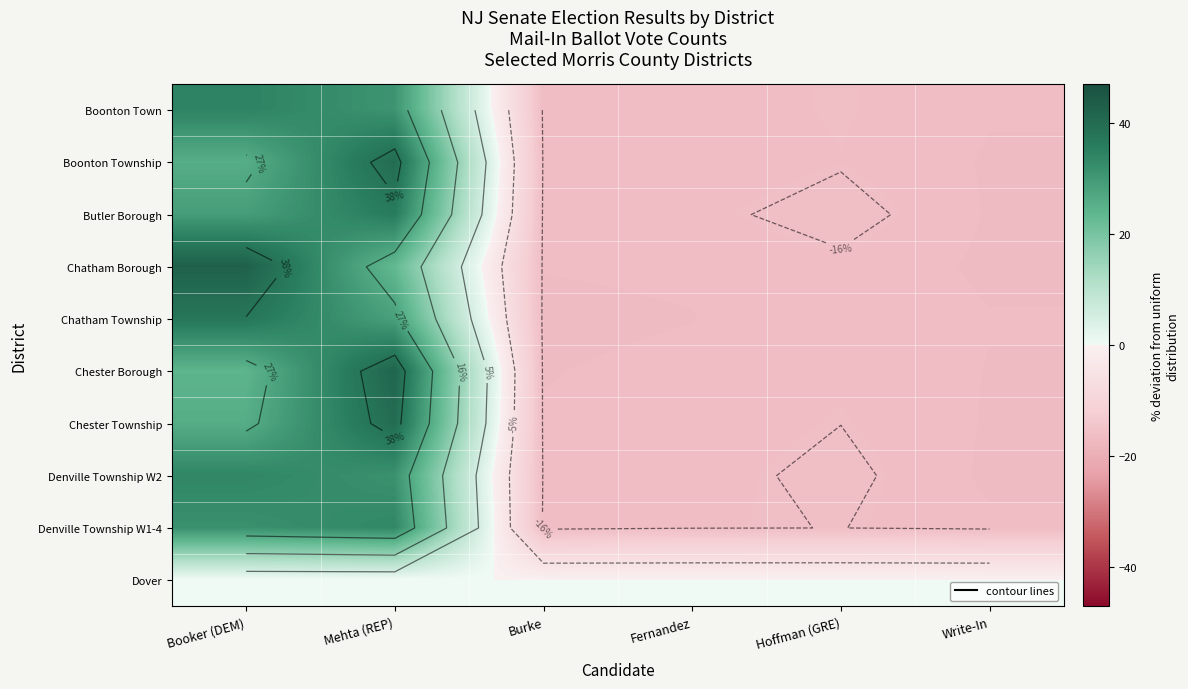

Between Burke and Mehta (REP), which is larger?

Mehta (REP)